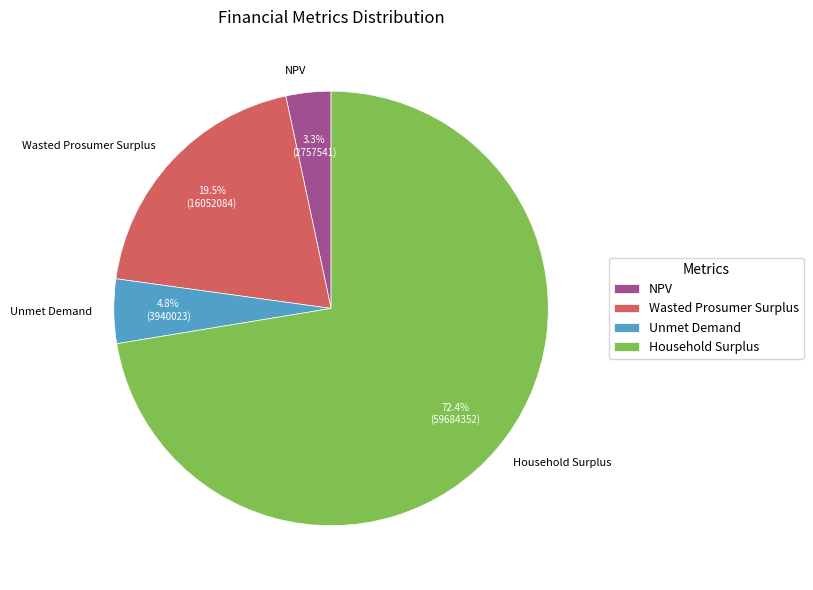

Combined, what portion of the pie is Unmet Demand and NPV?

8.1%